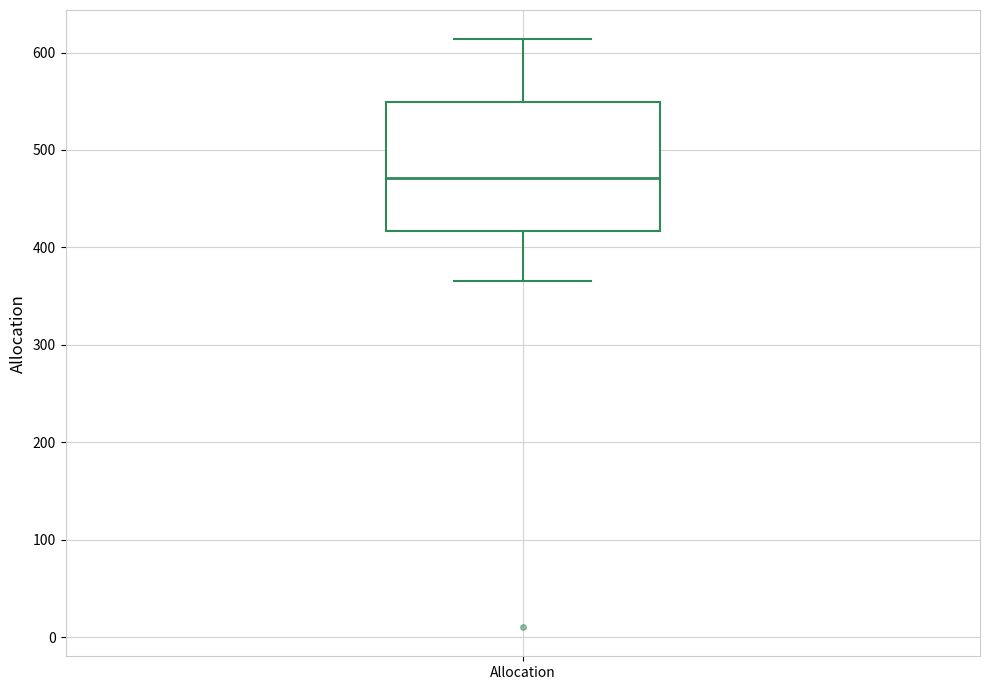

Transcribe this box plot: give where the median line is, the range the box spans, and where the two whiskers end, as read against the y-axis. The values are not printed on the chart, so give them approximately, as read against the axis.

median 470, box 420 to 550, whiskers 370 to 610